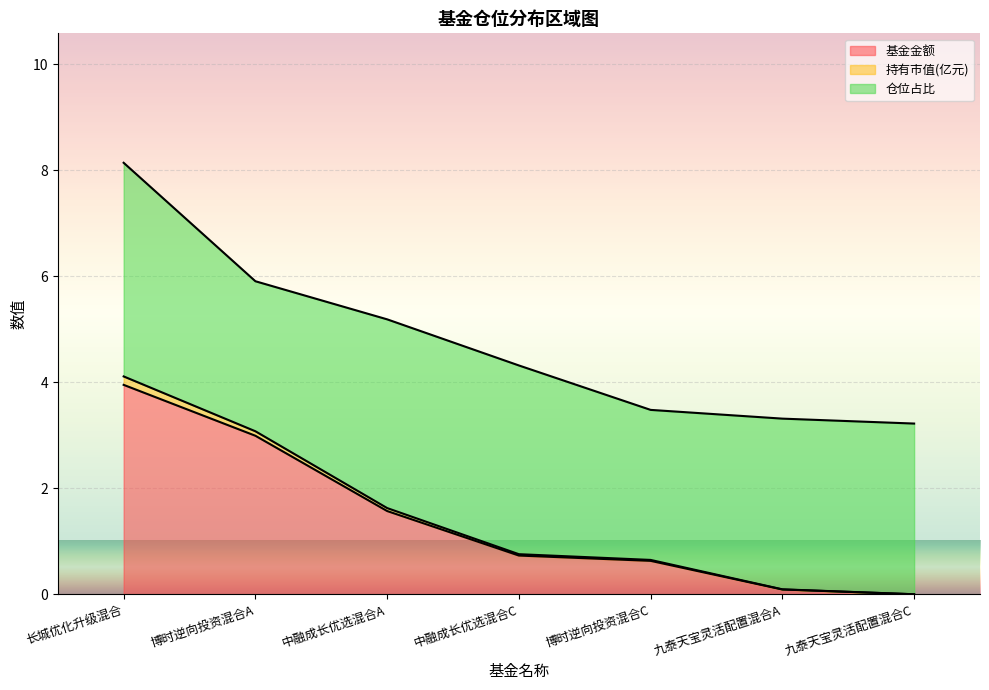

What are all the series names shown in the legend?

基金金额, 持有市值(亿元), 仓位占比